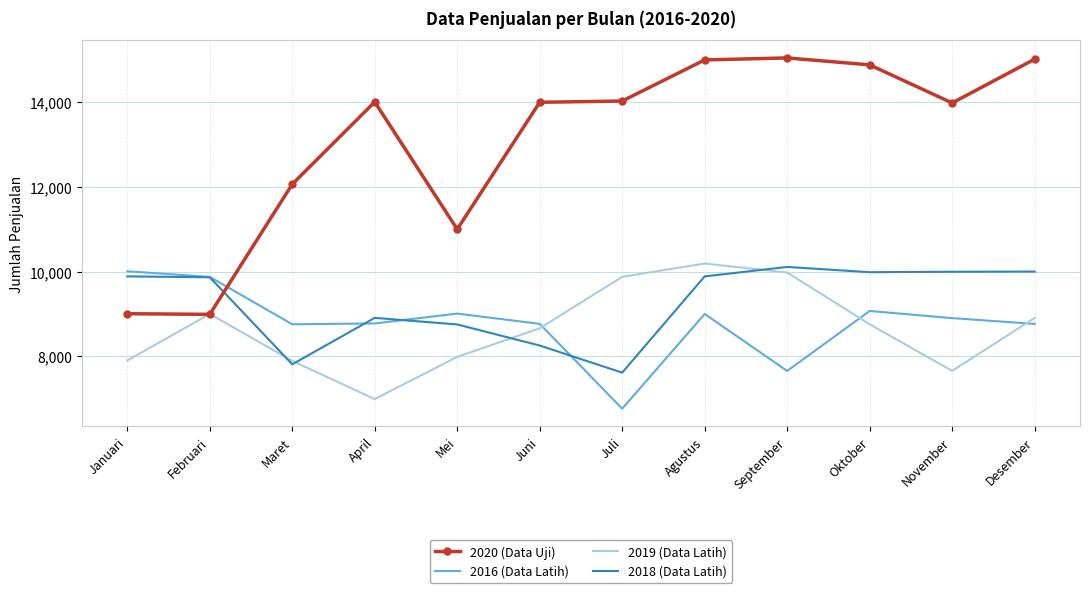

Read the 2018 (Data Latih) value at Desember, to the nearest 10.

10000